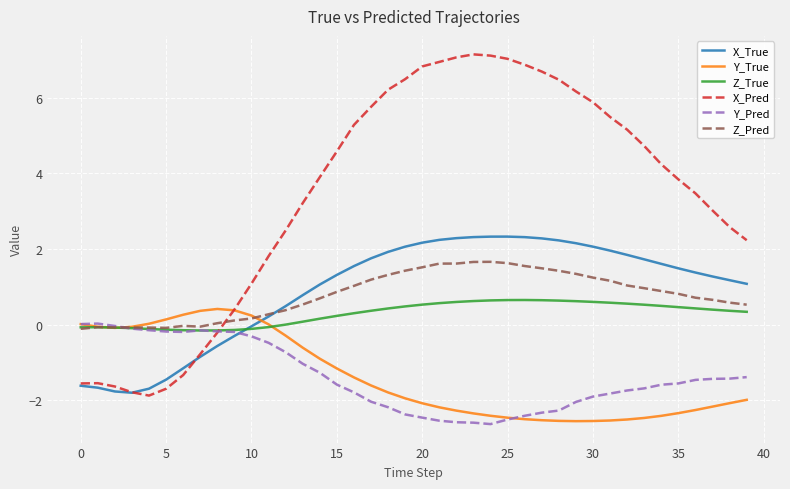

What is the lowest value of the Y_True series?

-2.5